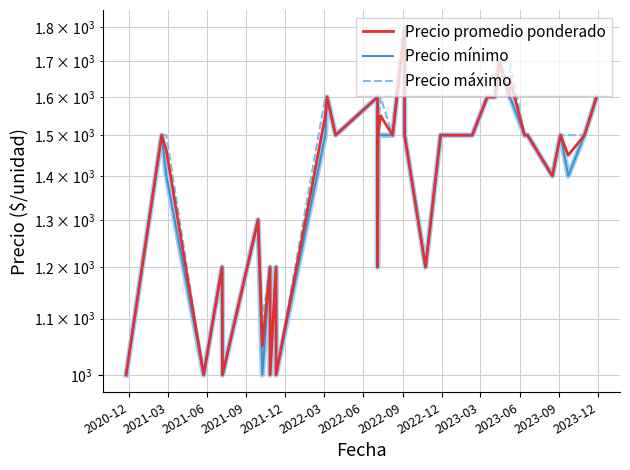

Rank the series by their maximum value, from highest to lowest.

Precio promedio ponderado, Precio mínimo, Precio máximo